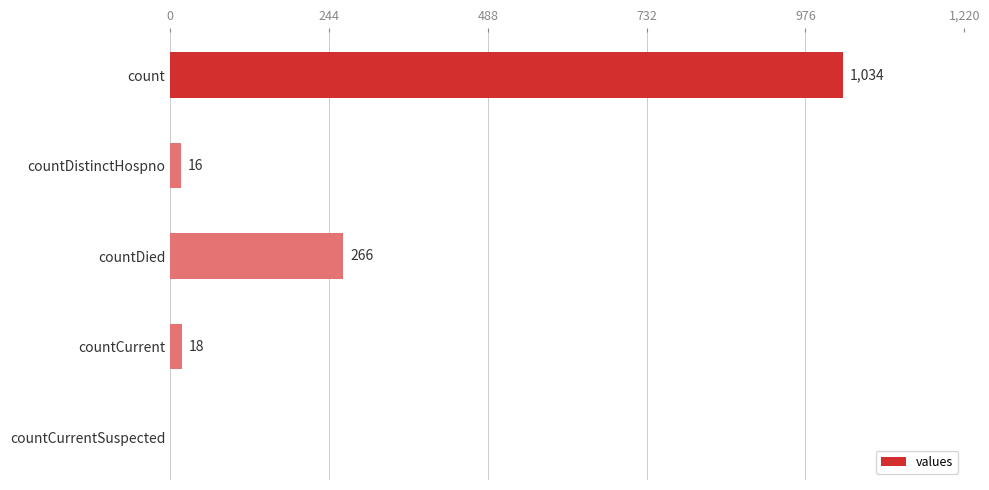

What is the average value?

267